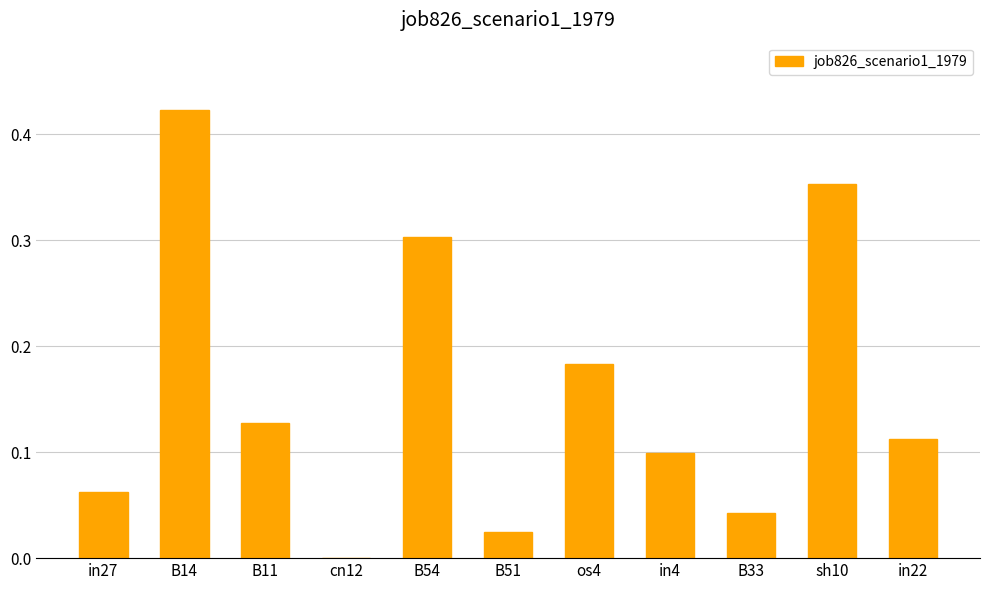

Which label corresponds to the largest value in the chart?

B14